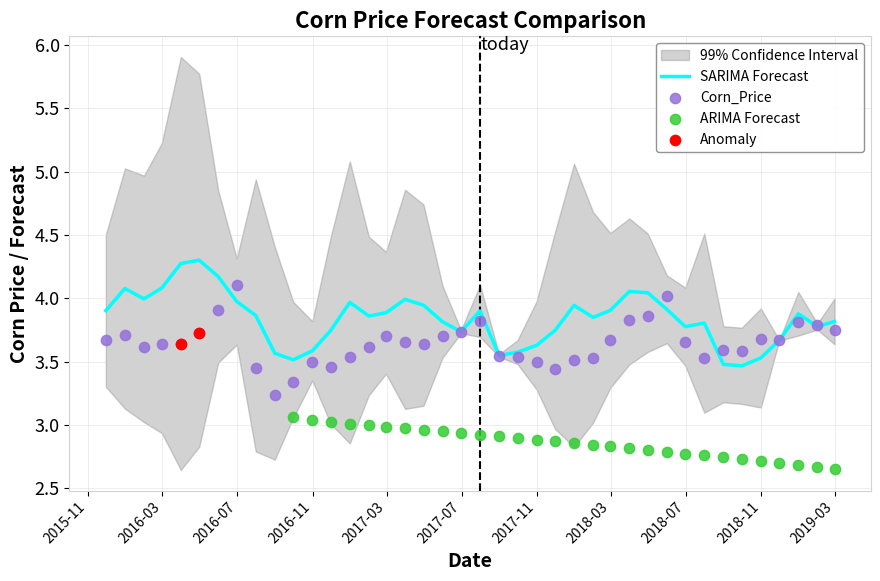

At how many categories does at least one series exceed 4?

9